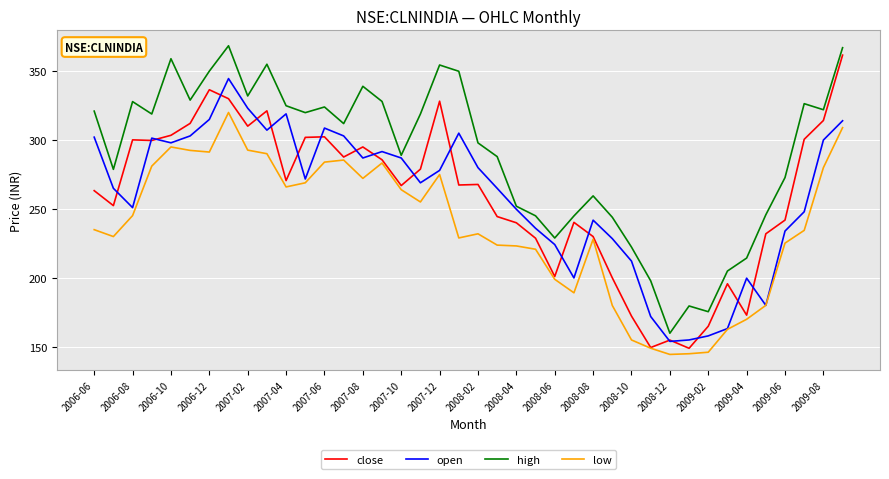

What is the highest value of the close series?

361.6